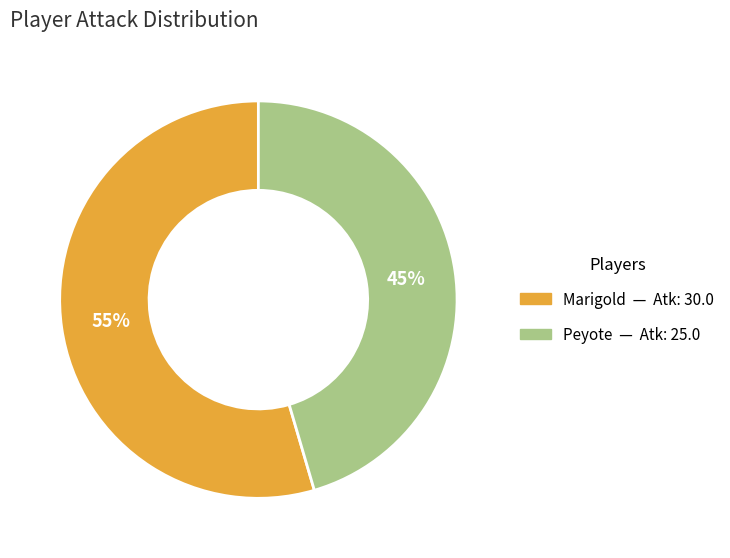

To the nearest percent, what is the average slice percentage?

50%